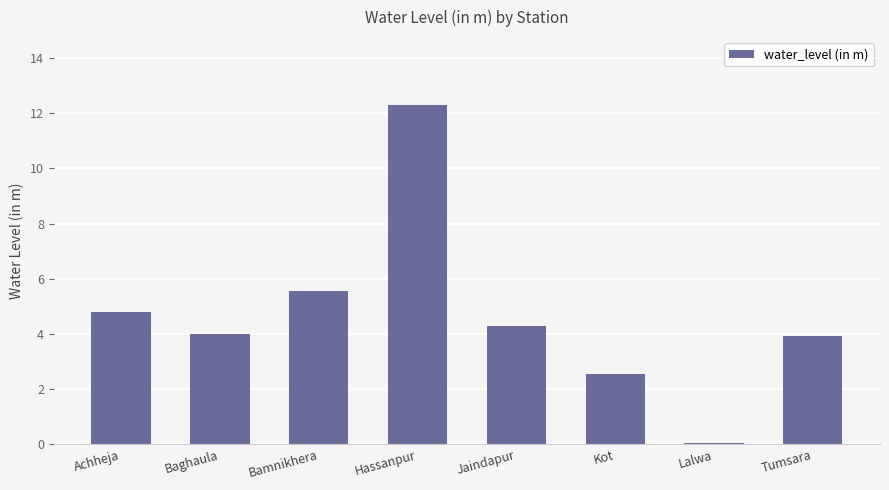

What is the value of the 3rd bar from the left?

5.6